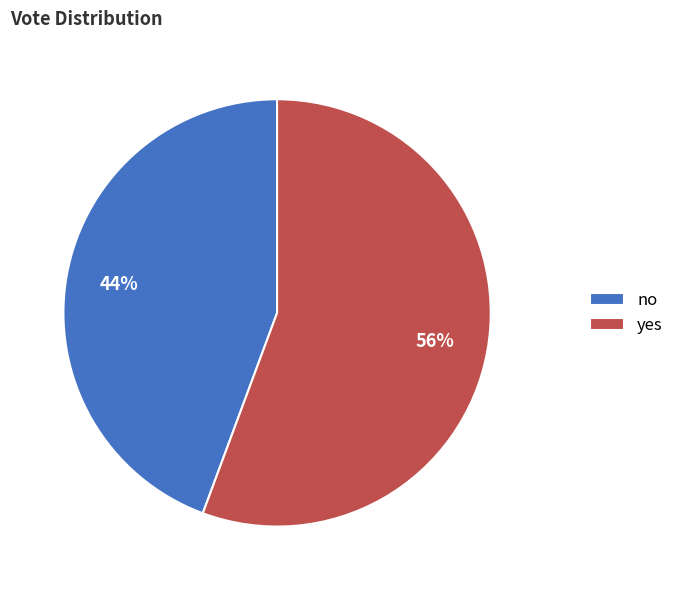

To the nearest percent, what portion does yes represent?

56%